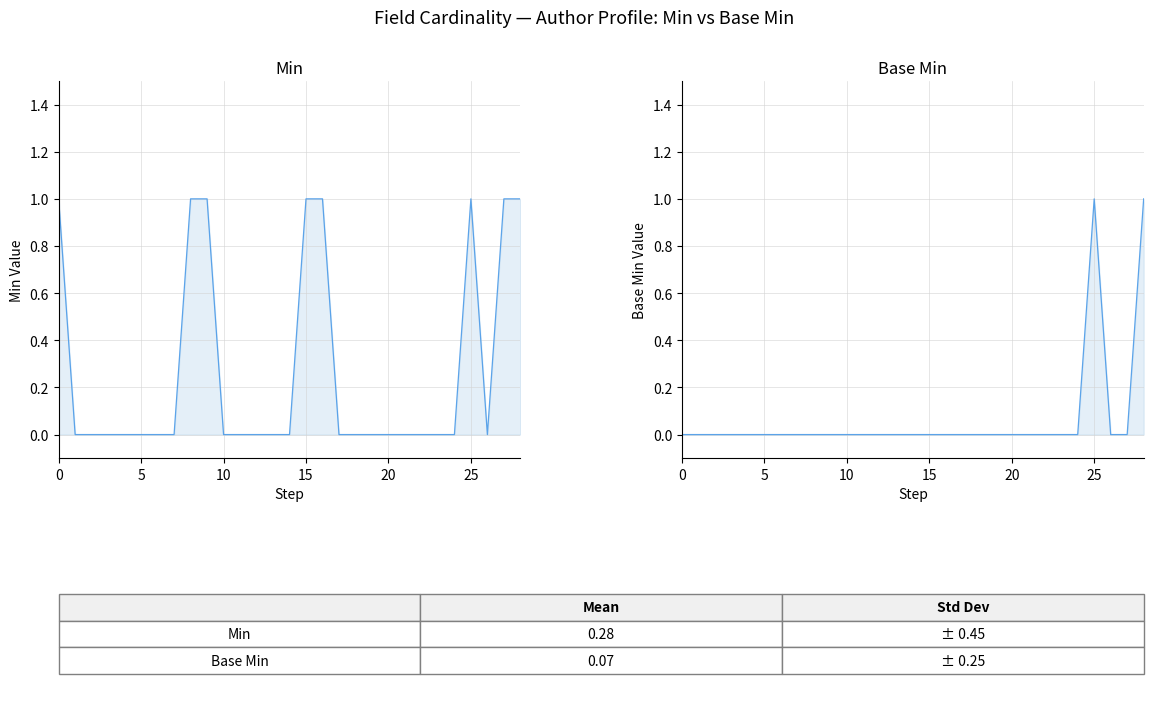

At which category is the sum across all series the highest?

25